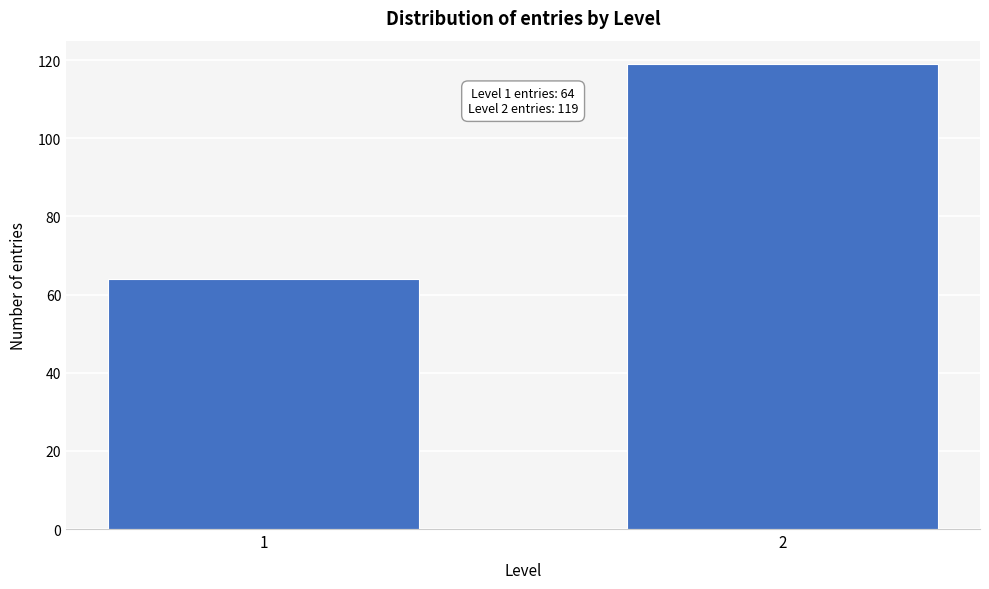

Reading right to left, list all the values displayed in this chart.

2=119	1=64